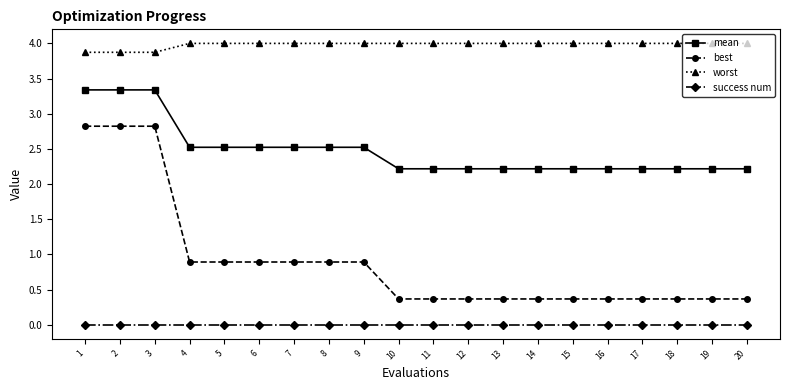

What is the highest value of the mean series?

3.3